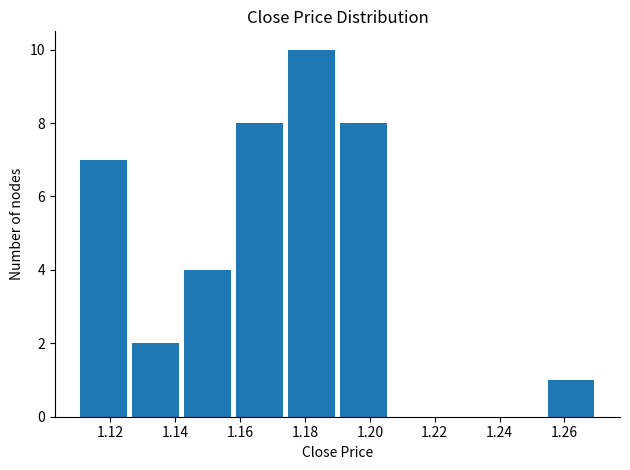

Over which range of the x-axis is the bar tallest?

1.174 to 1.190